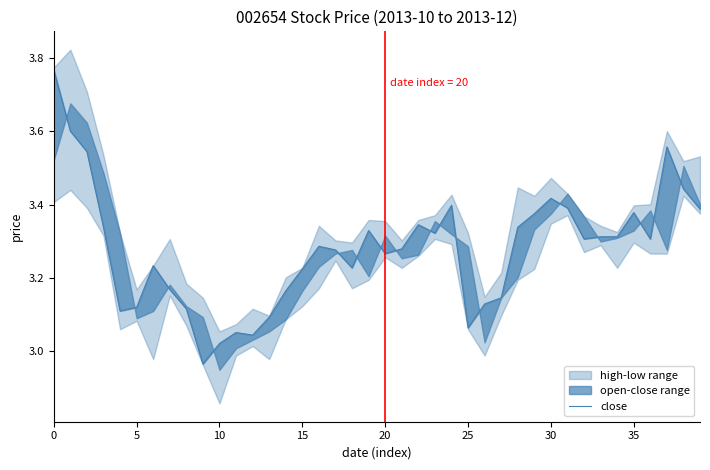

The chart shows a value of 3.3 at 28. True or false?

True